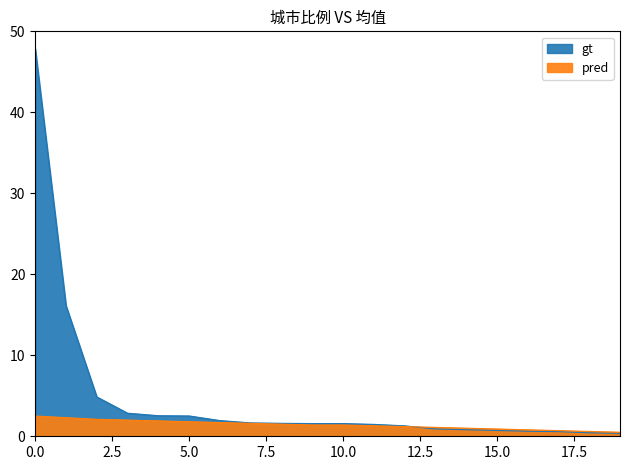

What are all the series names shown in the legend?

gt, pred